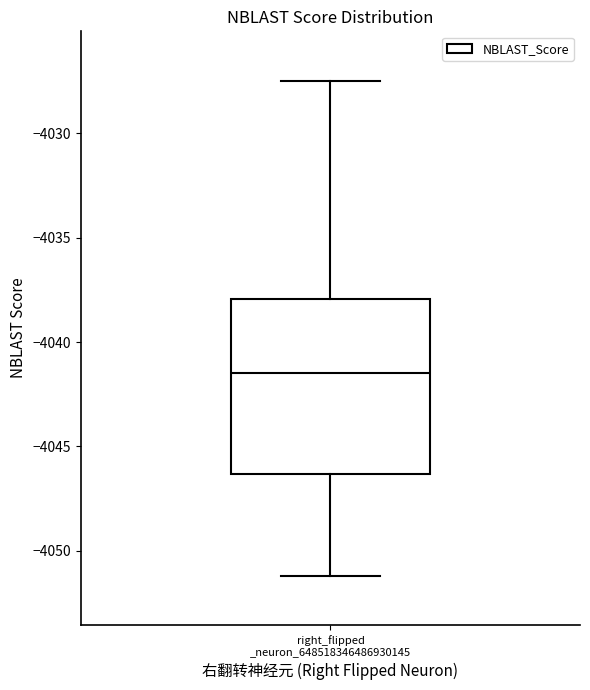

Transcribe this box plot: give where the median line is, the range the box spans, and where the two whiskers end, as read against the y-axis. The values are not printed on the chart, so give them approximately, as read against the axis.

median -4041.5, box -4046.5 to -4038.0, whiskers -4051.0 to -4027.5